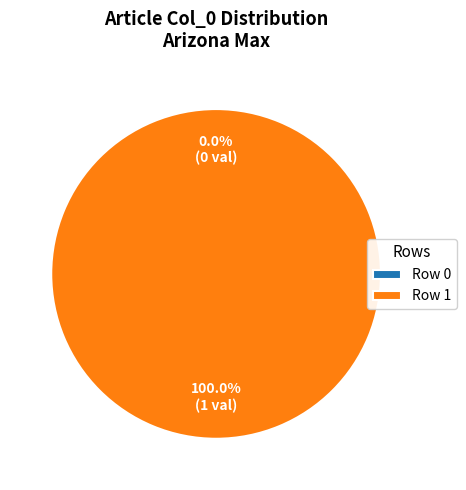

How many segments does this pie chart have?

2